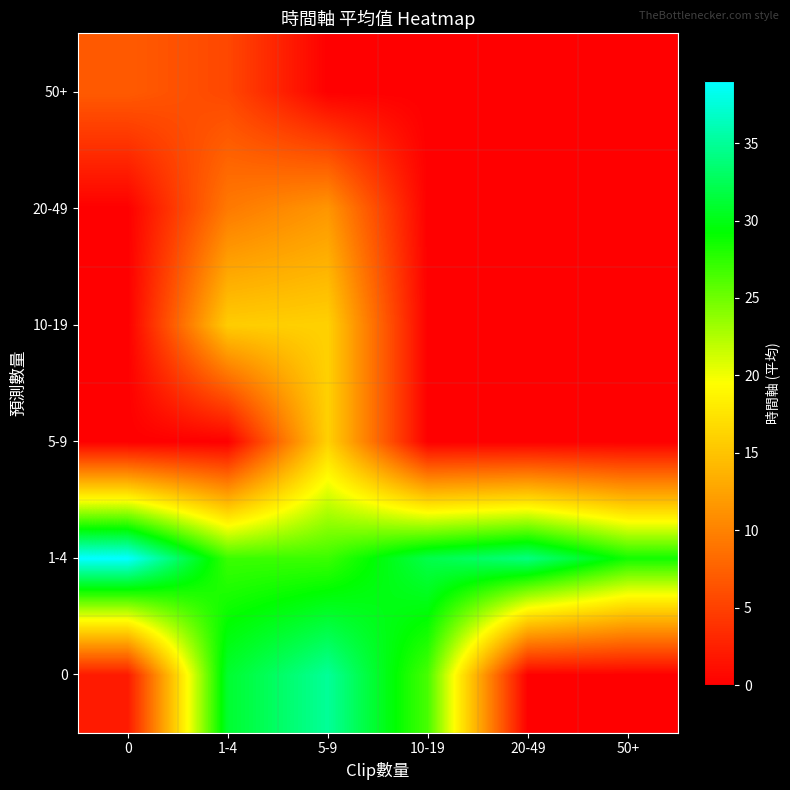

What is the difference between the highest and lowest values at 50+?

28.5